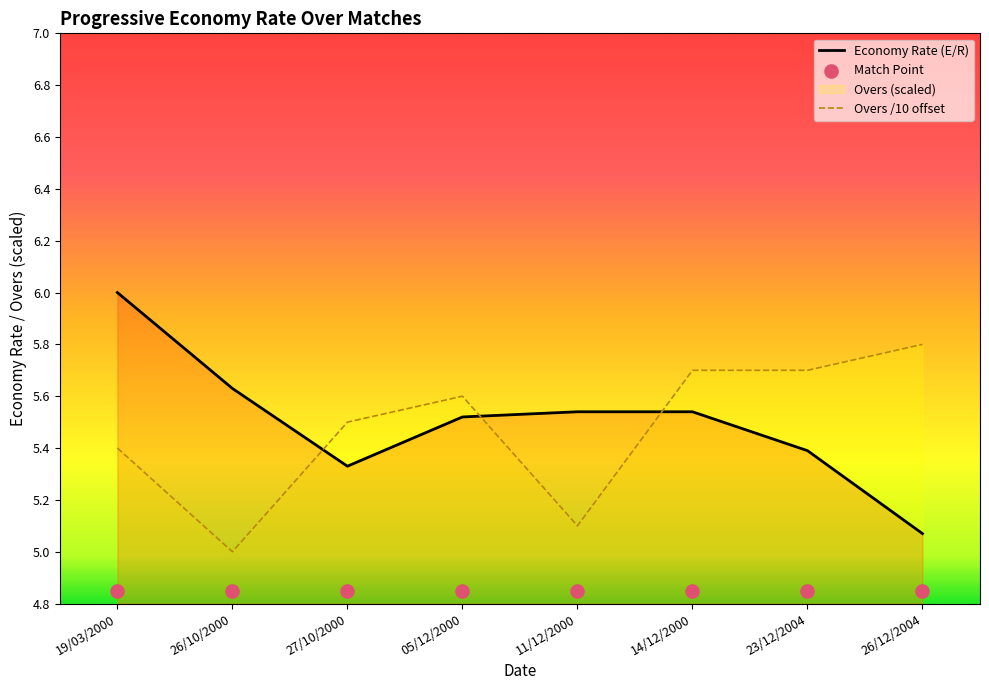

The value of Overs /10 offset at 05/12/2000 is 5.6. True or false?

True